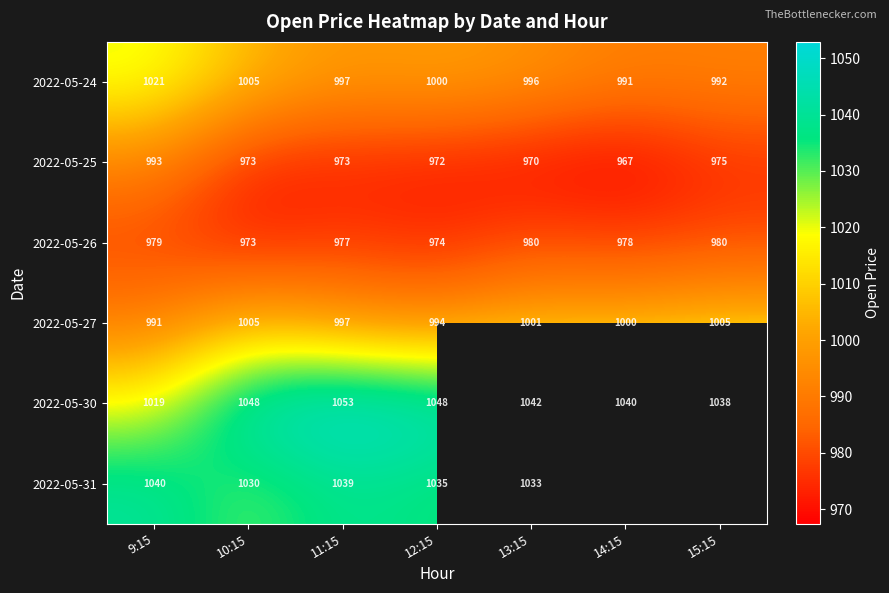

At which label does 2022-05-25 first exceed 973?

9:15